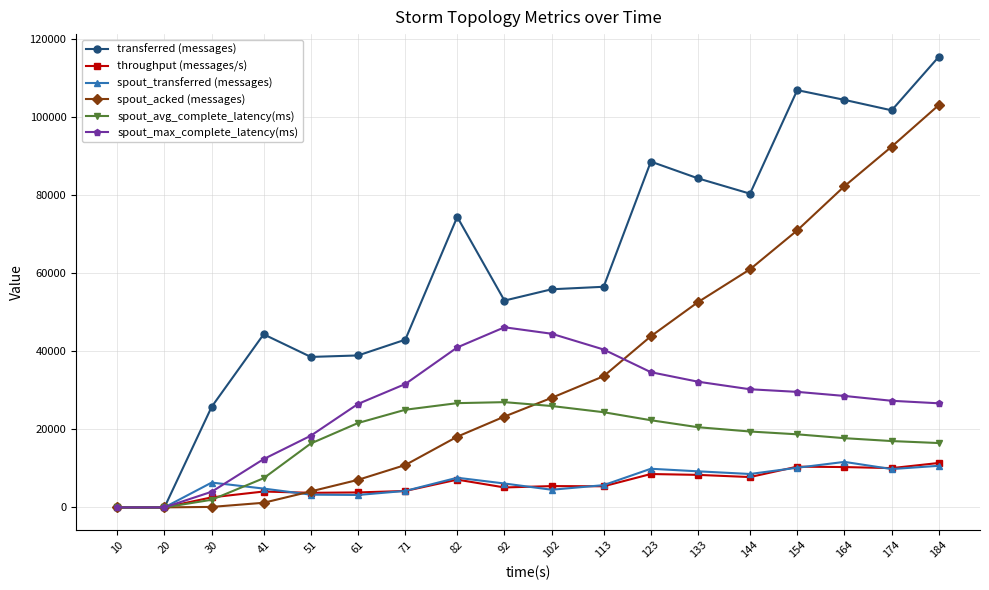

What is the spread (max minus min) of values at 133?

75992.0